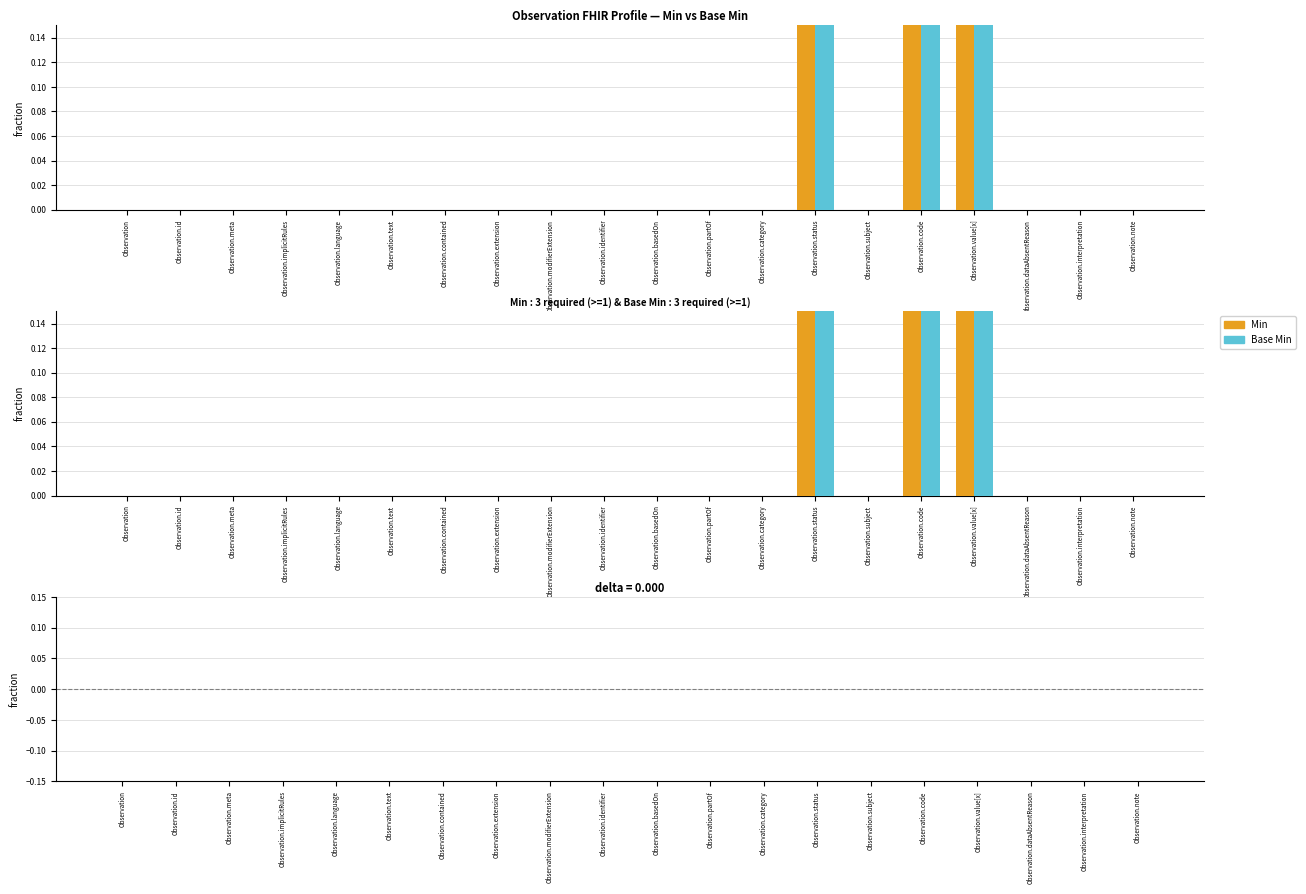

How many values in Base Min are above zero?

3